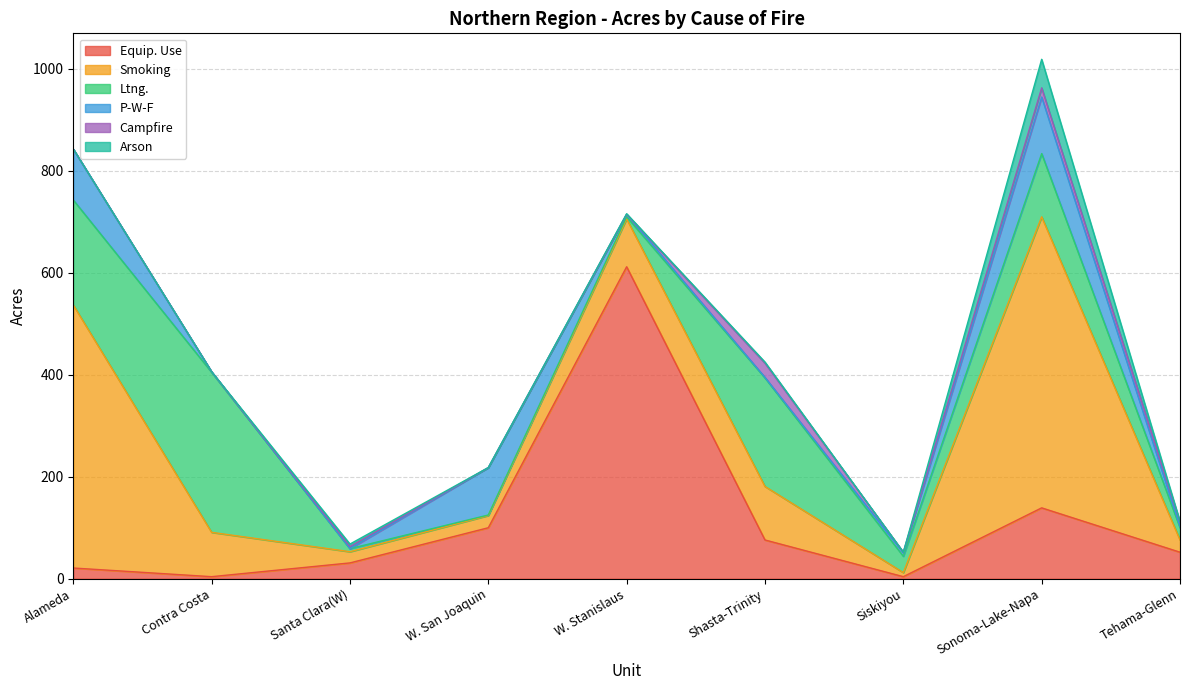

At which category is the sum across all series the highest?

Sonoma-Lake-Napa